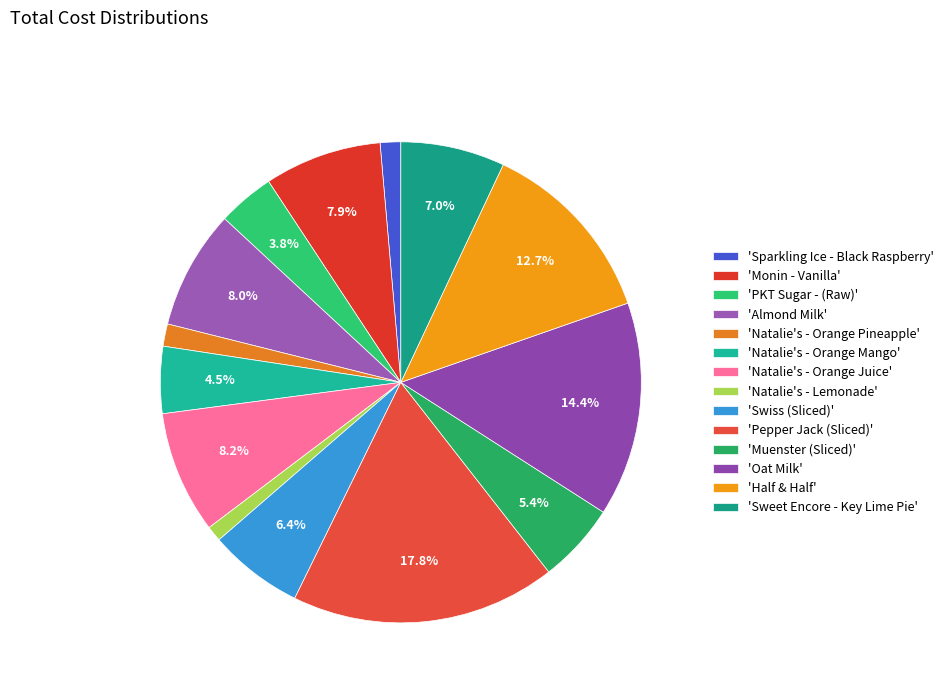

Which category has the biggest portion of the pie?

'Pepper Jack (Sliced)'